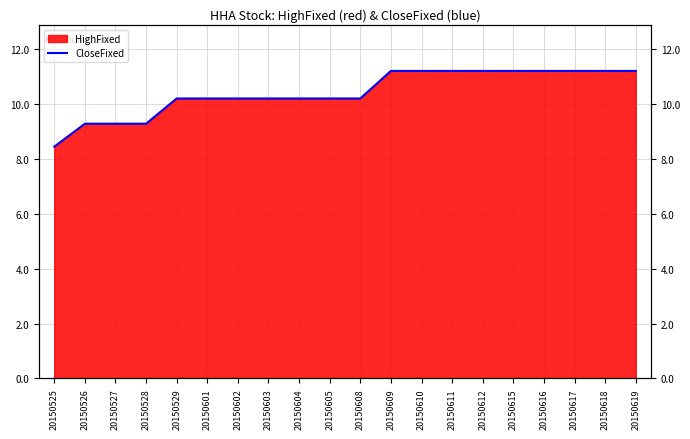

What is the ratio of the value at 20150601 to the value at 20150529?

1.0